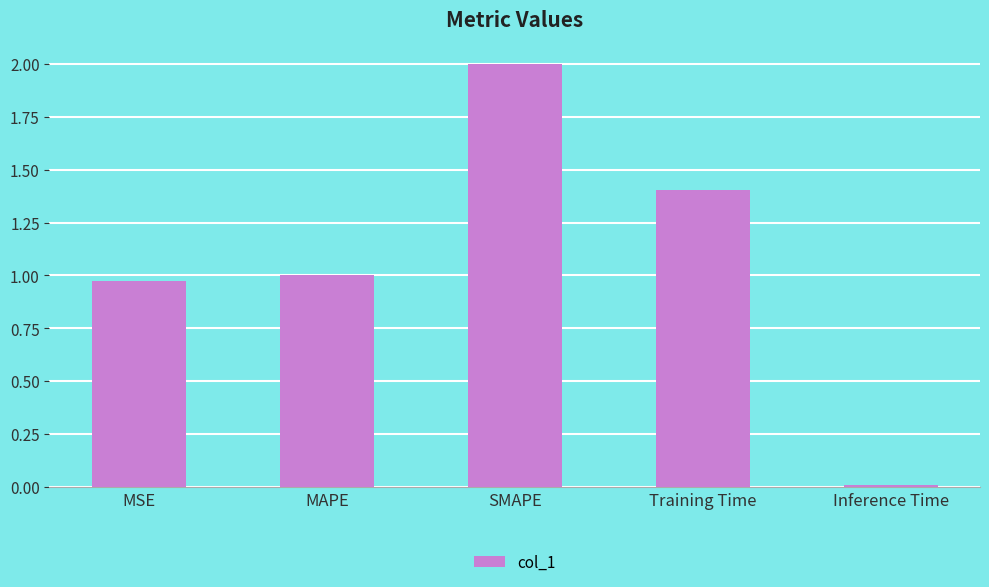

Is it true that the value at MSE is 1.5?

False